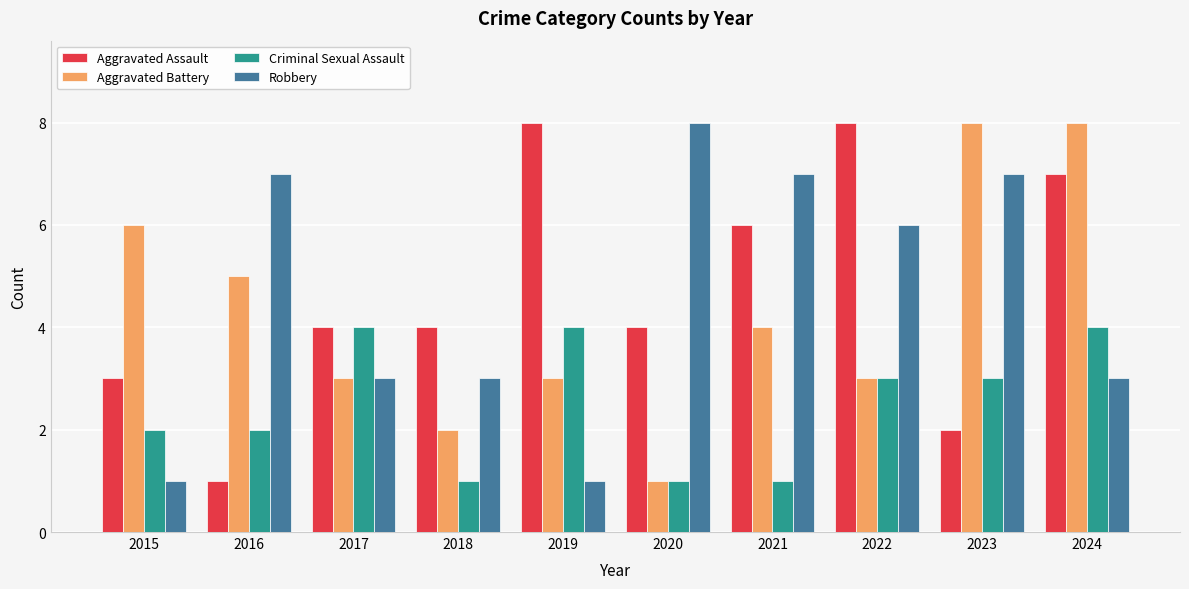

How many Aggravated Assault values are between 3 and 7?

6